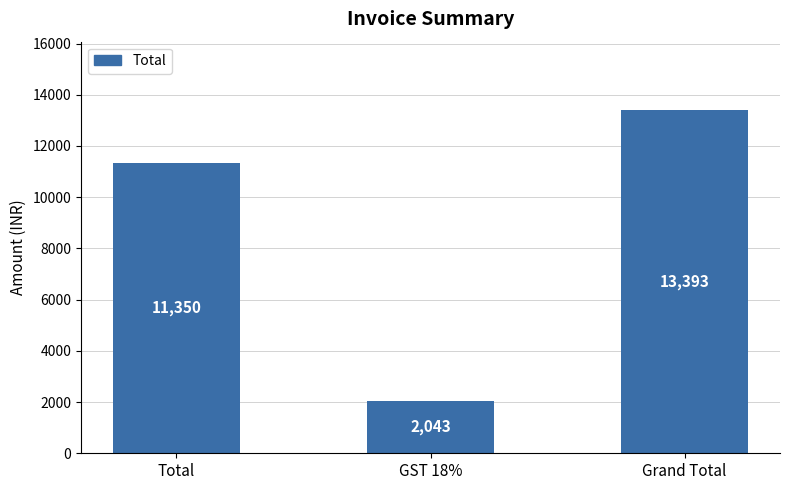

Which label corresponds to the largest value in the chart?

Grand Total